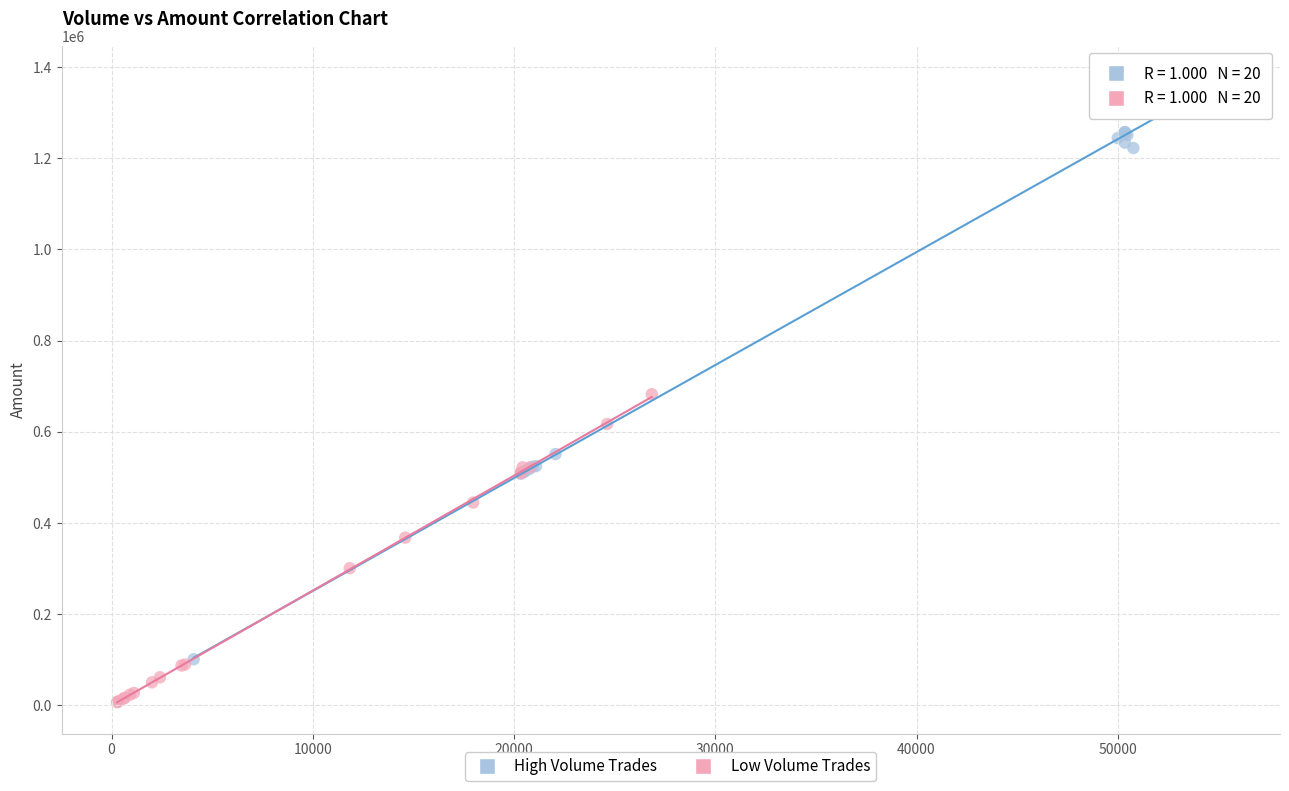

Which series has the widest spread of Y values?

High Volume Trades